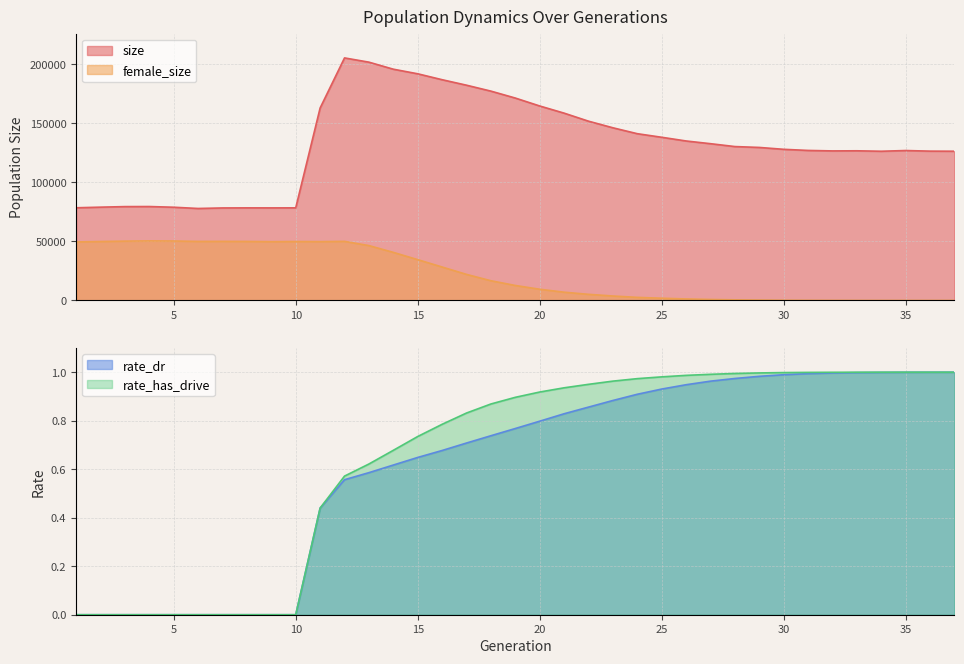

True or false: size and female_size cross at least once.

False